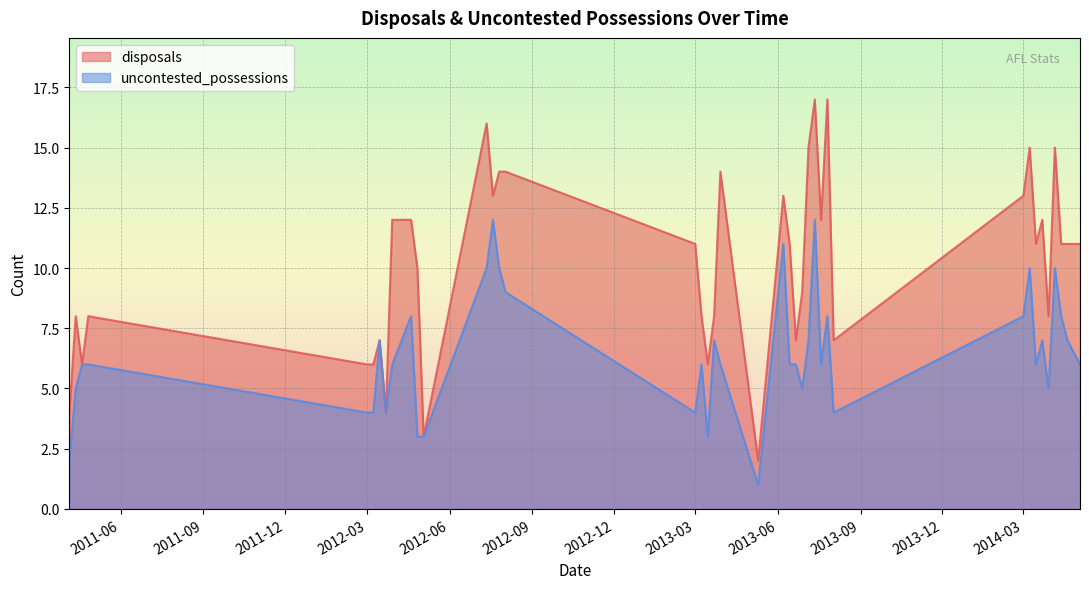

True or false: disposals and uncontested_possessions intersect in this chart.

False